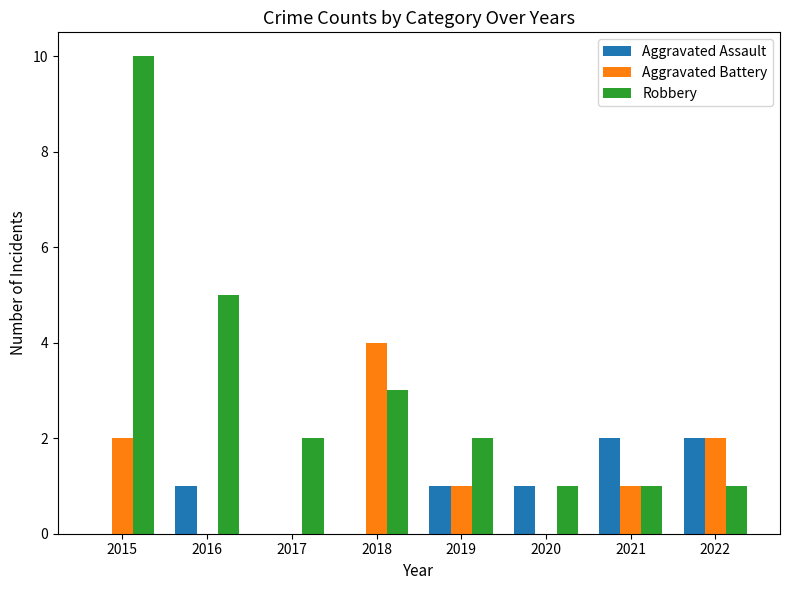

What are all the series names shown in the legend?

Aggravated Assault, Aggravated Battery, Robbery